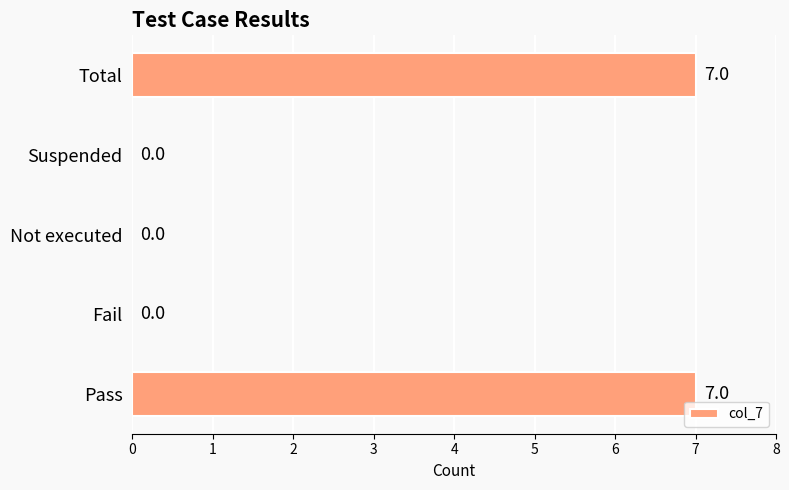

Is it true that the value at Pass is 7?

True